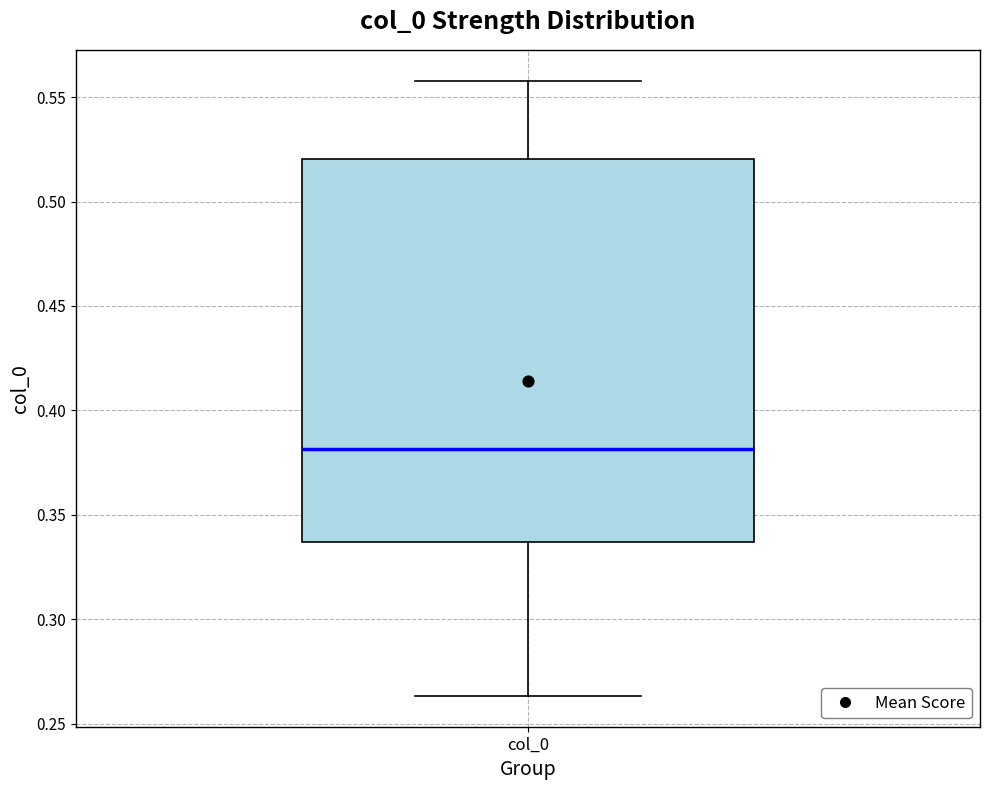

Transcribe this box plot: give where the median line is, the range the box spans, and where the two whiskers end, as read against the y-axis. The values are not printed on the chart, so give them approximately, as read against the axis.

median 0.380, box 0.335 to 0.520, whiskers 0.265 to 0.560